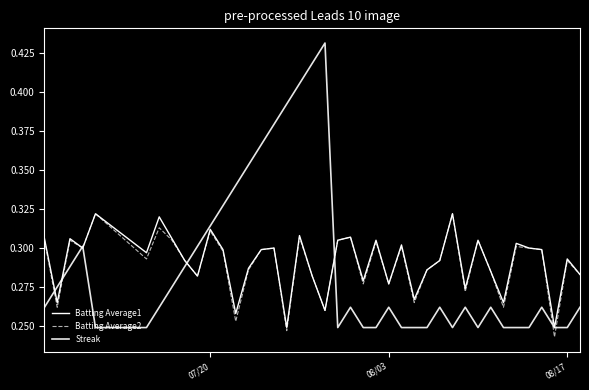

True or false: Batting Average1 and Batting Average2 cross at least once.

False